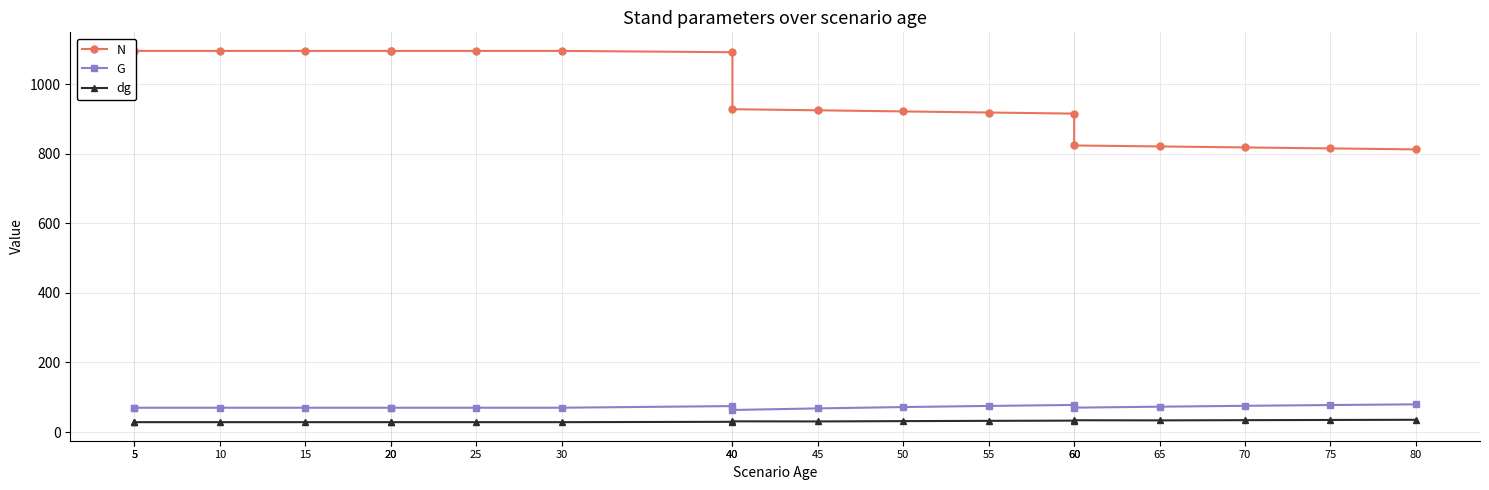

In dg, how many points are lower than both neighbors (excluding endpoints)?

2